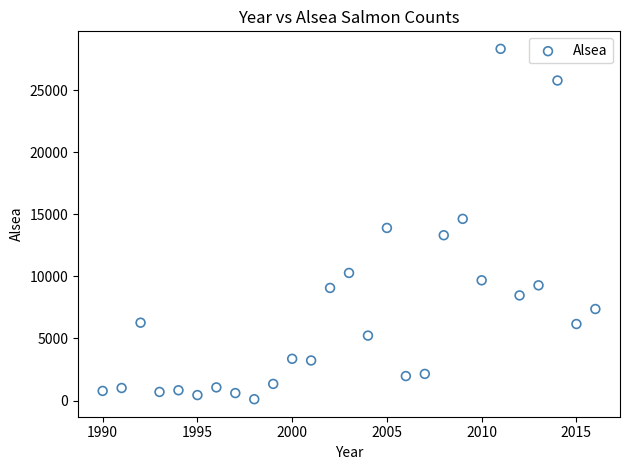

What is the range of Y values (max minus min)?

28229